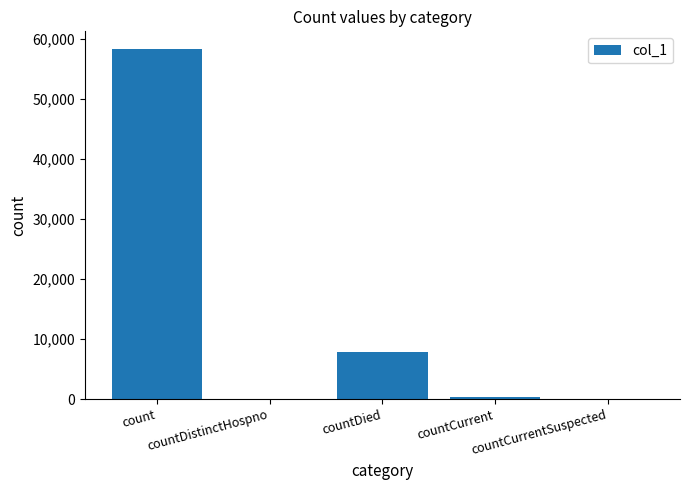

What is the sum of all values?

66522